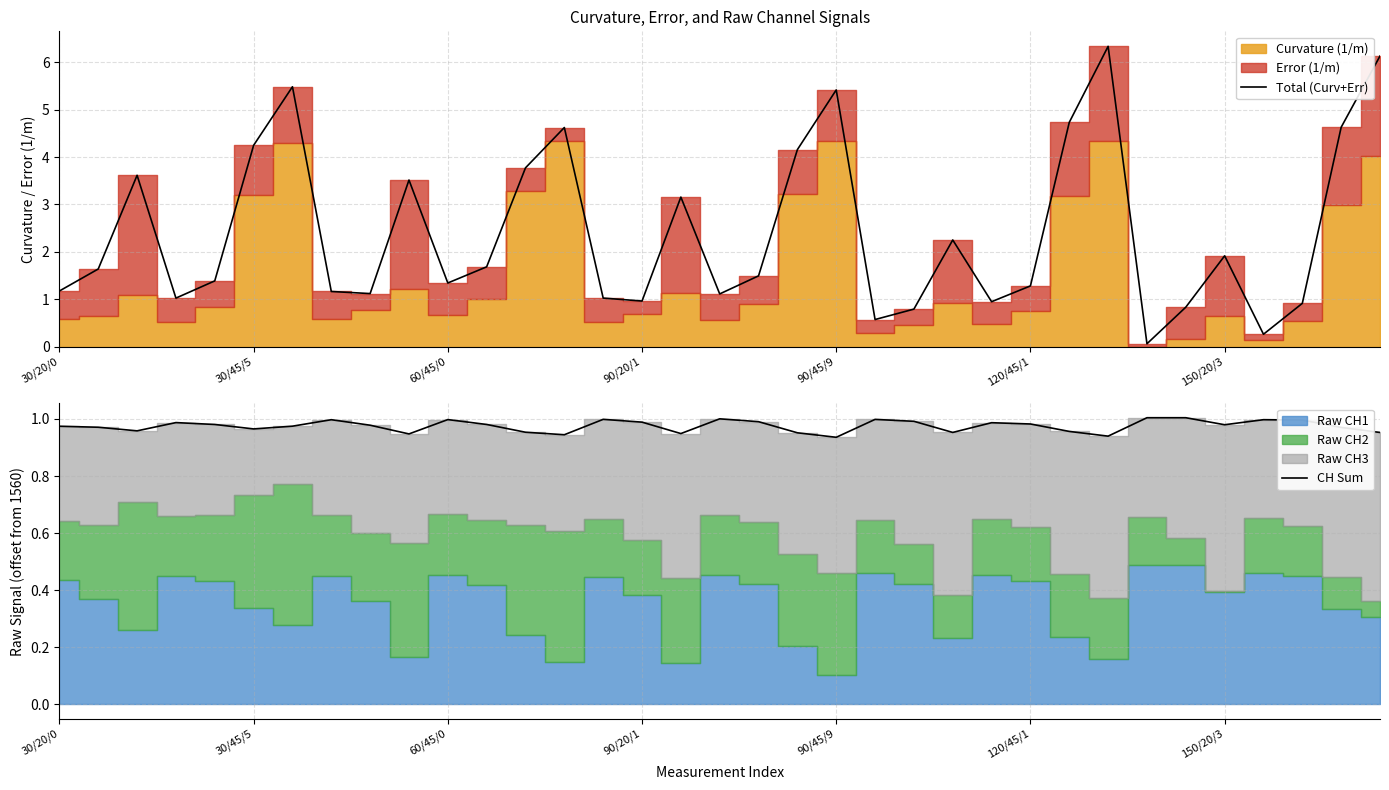

Which category has the highest value in the Total (Curv+Err) series?

27